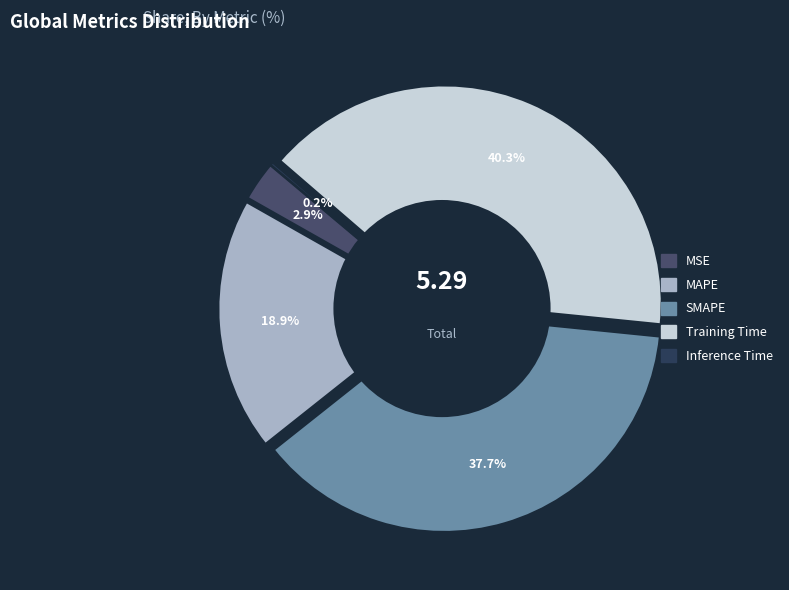

Count the number of slices in the pie.

5